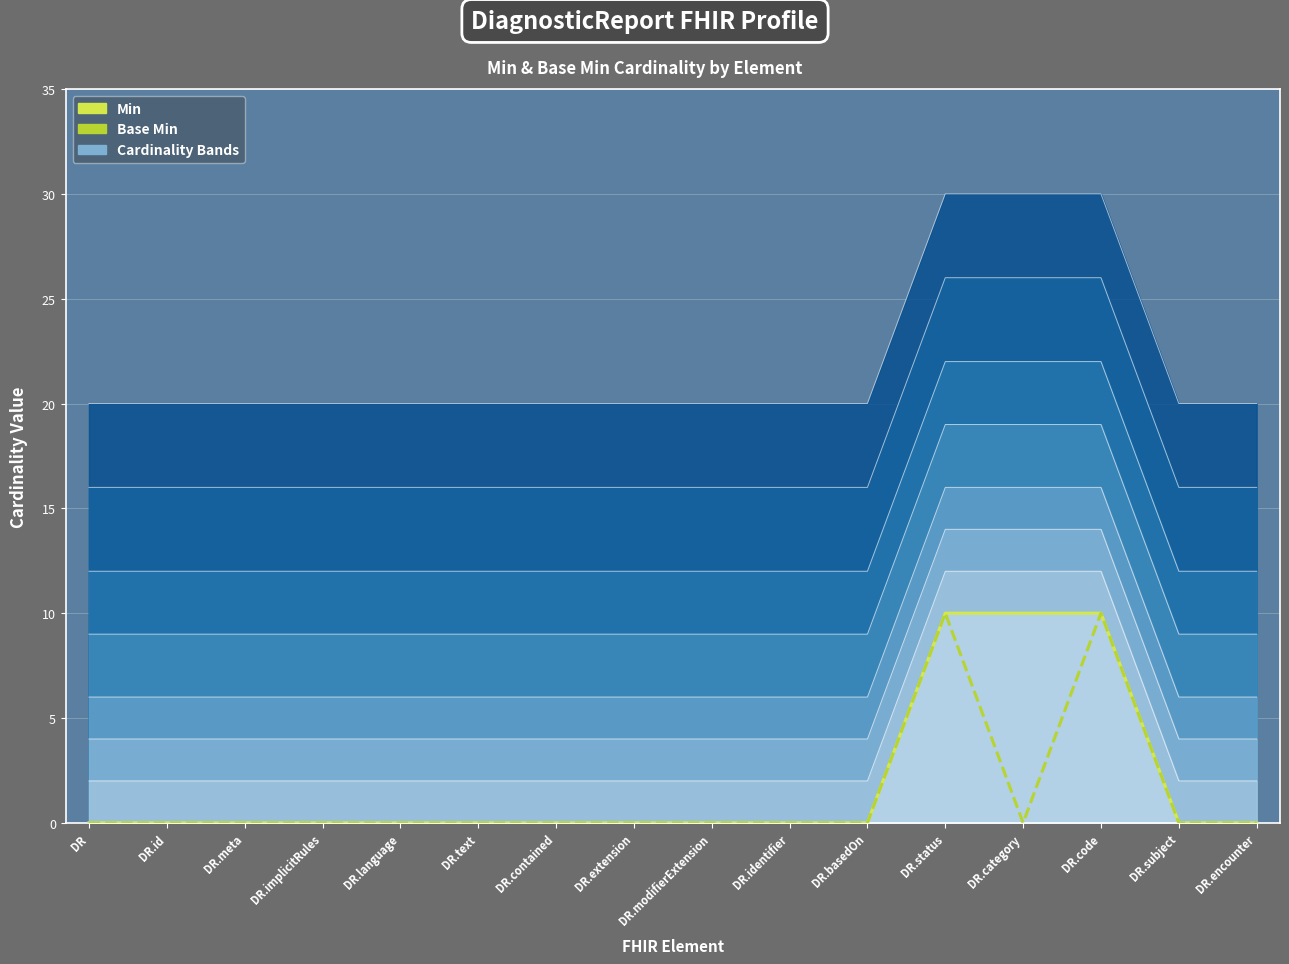

What is the label of the 2nd point from the right?

DR.subject